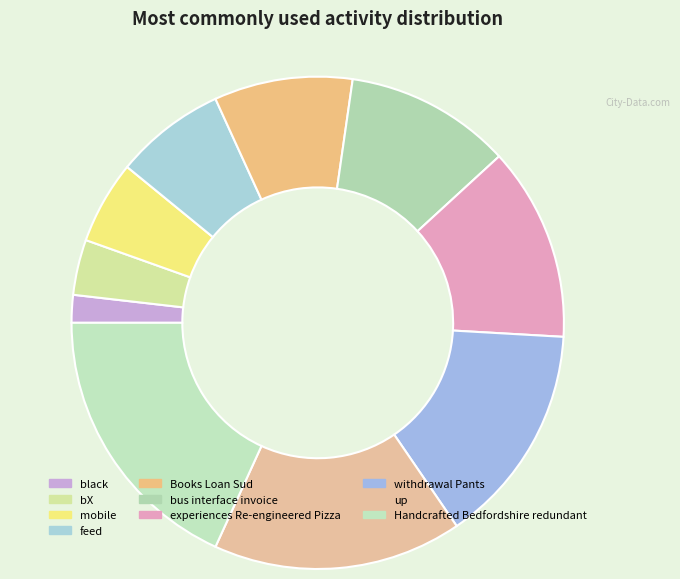

To the nearest percent, what percentage of the pie is mobile?

5%